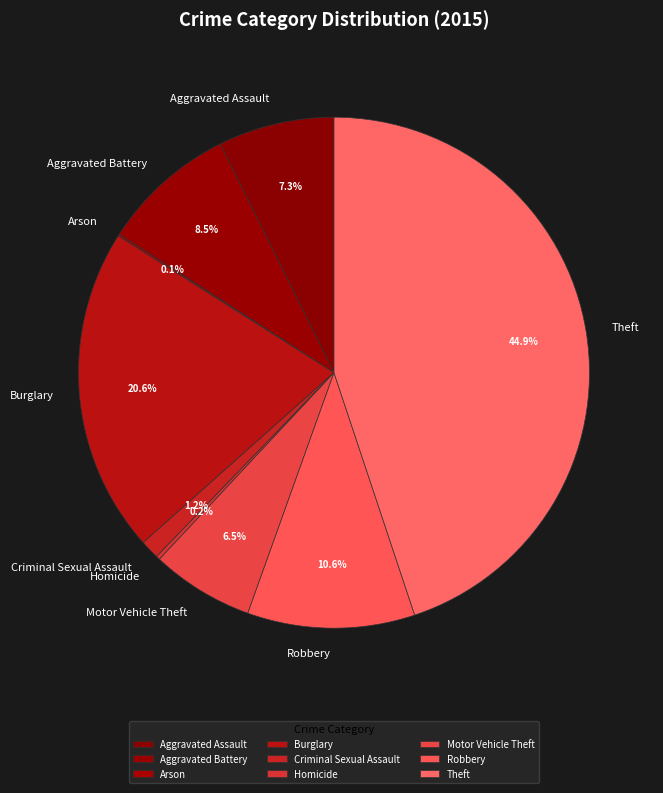

Approximately how many times larger is the value at Robbery compared to Motor Vehicle Theft?

1.6